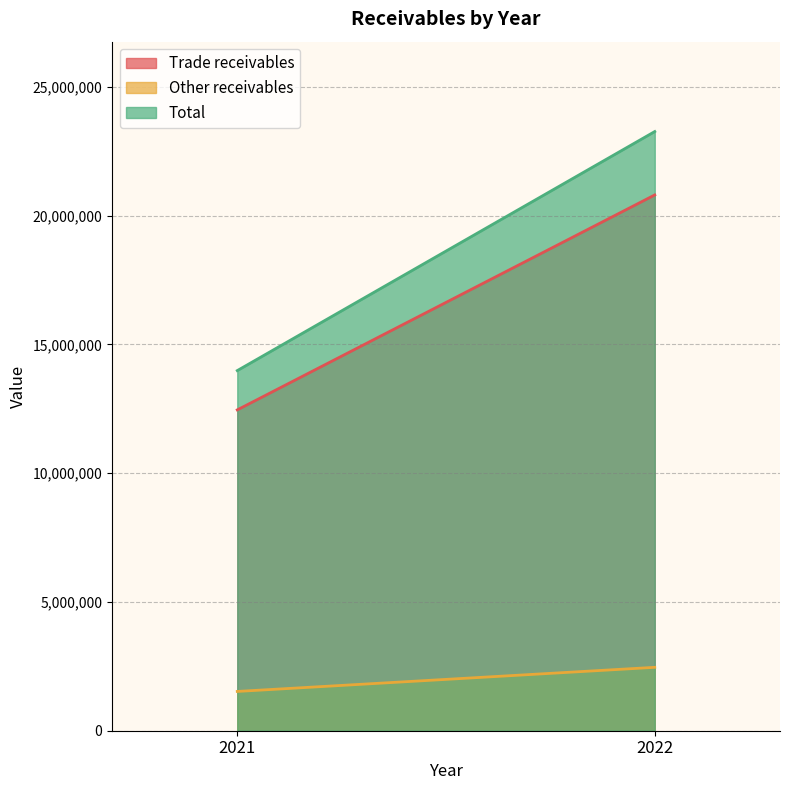

What is the difference between the maximum and minimum values in the Total series?

9282195